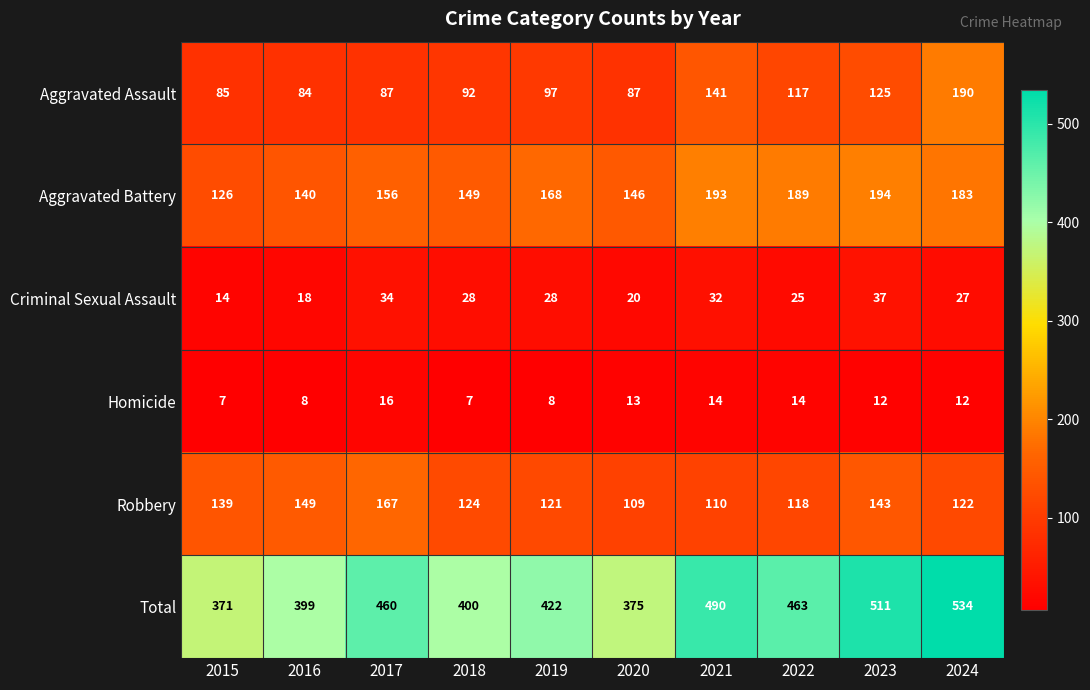

At which label is Criminal Sexual Assault closest to 25?

2022